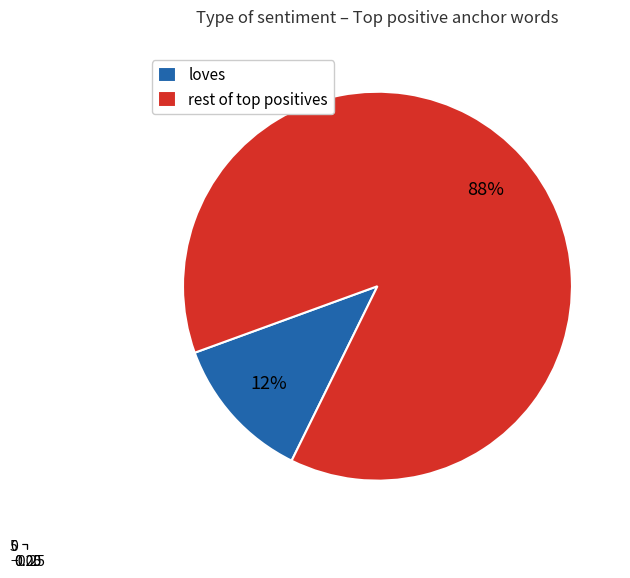

Does beautiful represent more than half of the total?

No